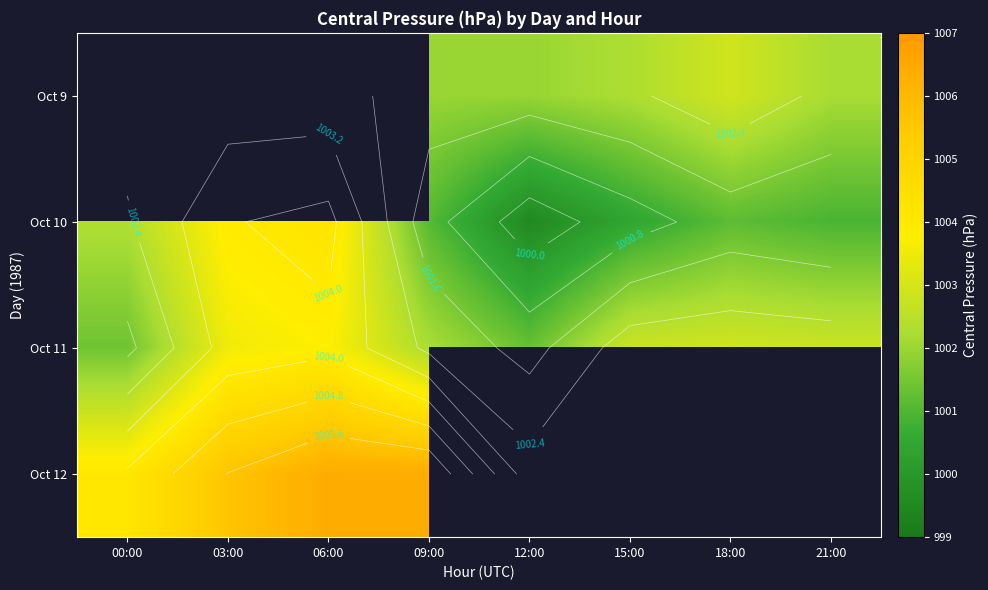

The value of Oct 12 at 03:00 is 446.0. True or false?

False